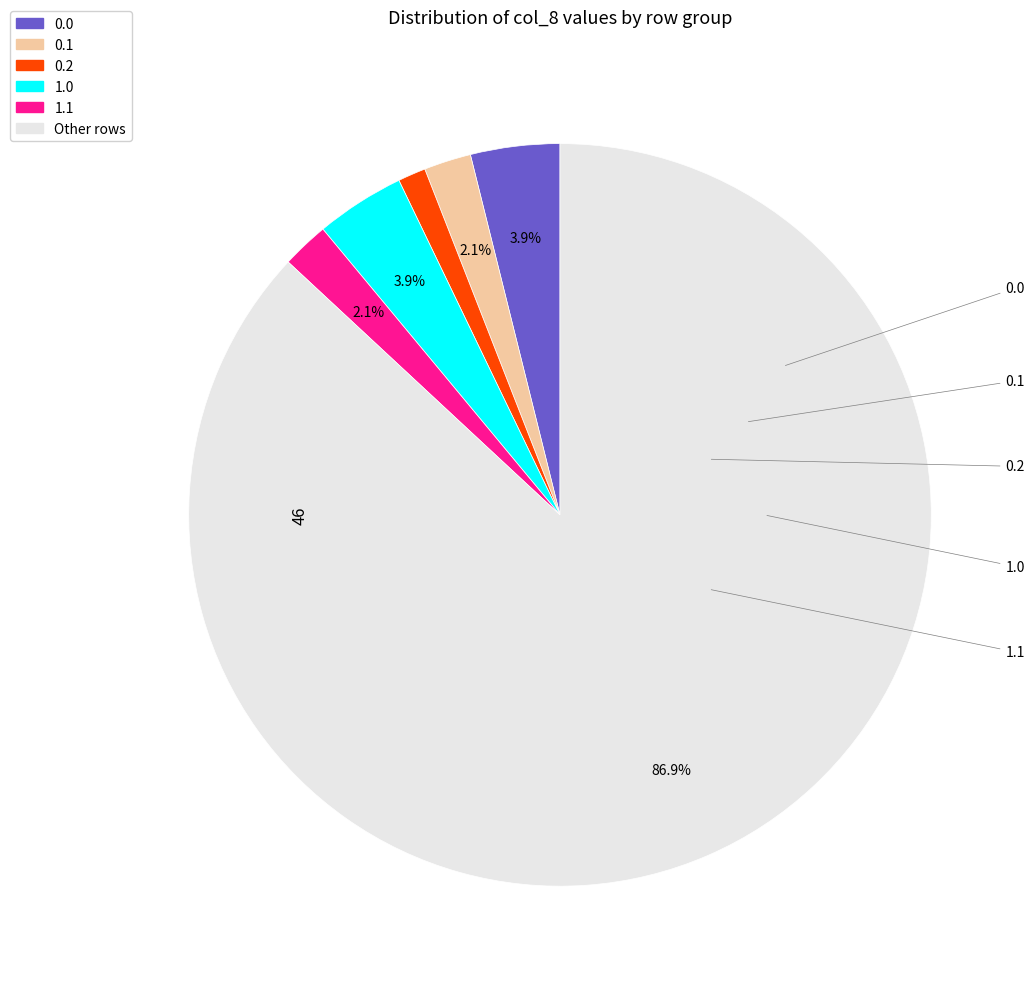

How many slices are in this pie chart?

6